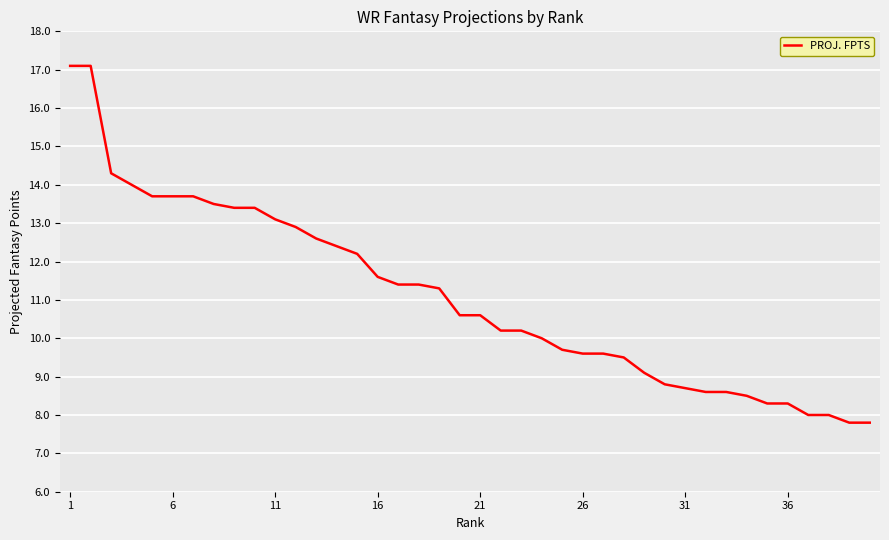

What is the minimum value shown in the chart?

7.8